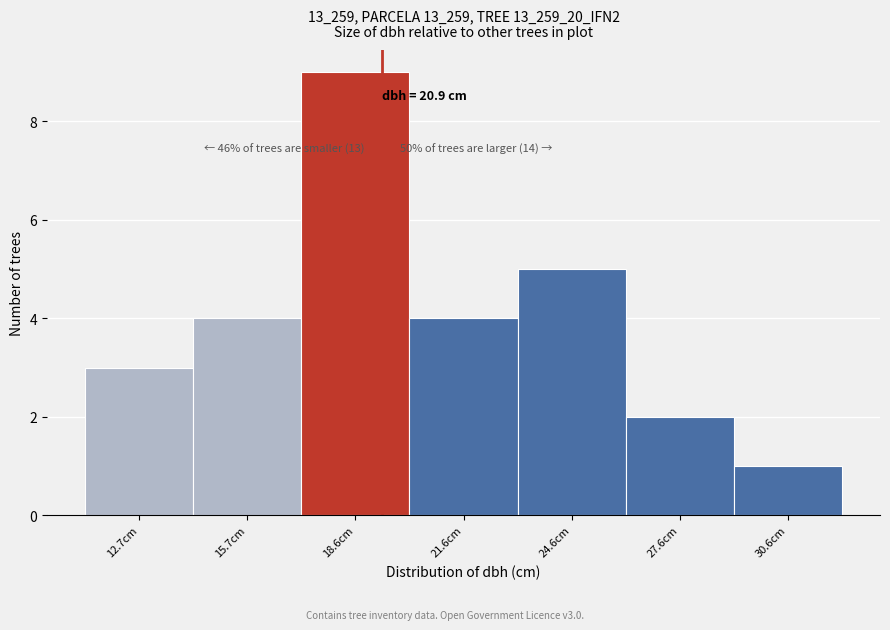

Reading left to right, extract all data points from this chart.

12.7cm=3	15.7cm=4	18.6cm=9	21.6cm=4	24.6cm=5	27.6cm=2	30.6cm=1